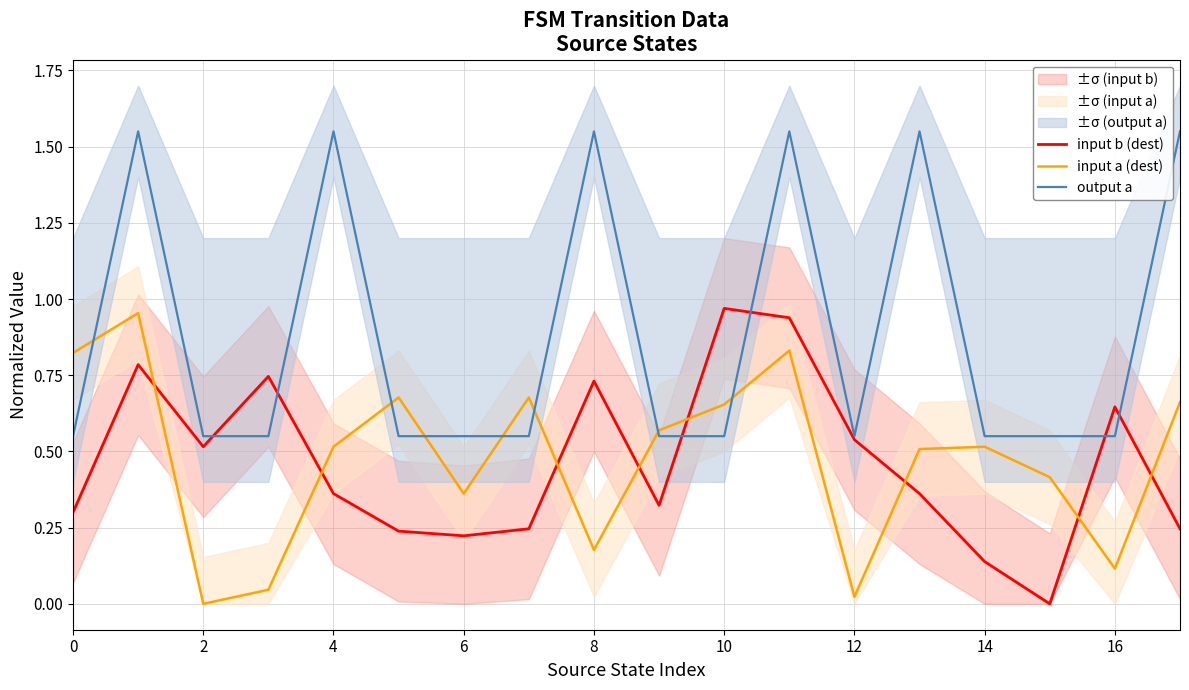

True or false: input a (dest) and output a cross at least once.

True